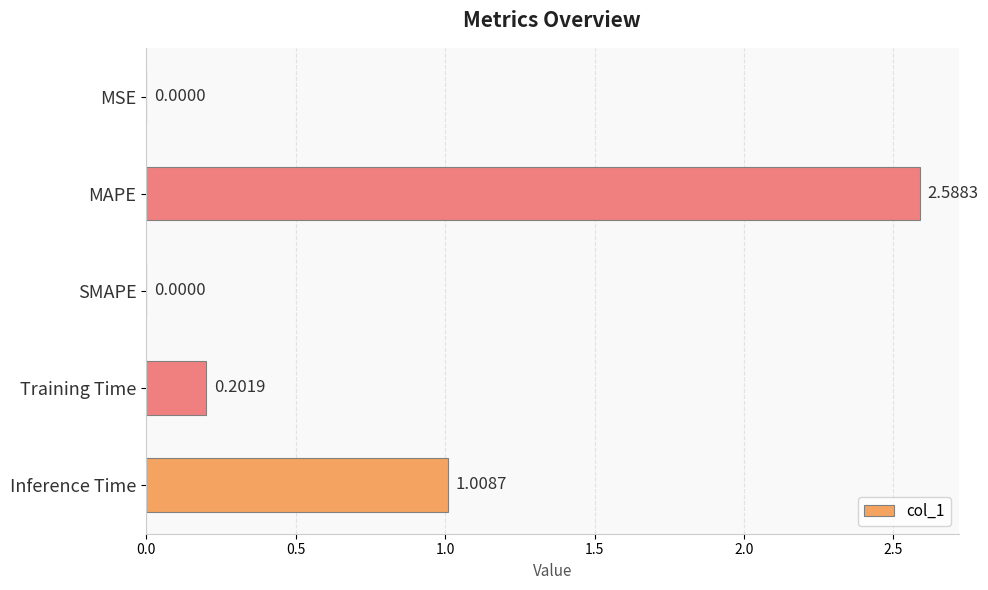

Where is the data nearest to the value 1?

Inference Time